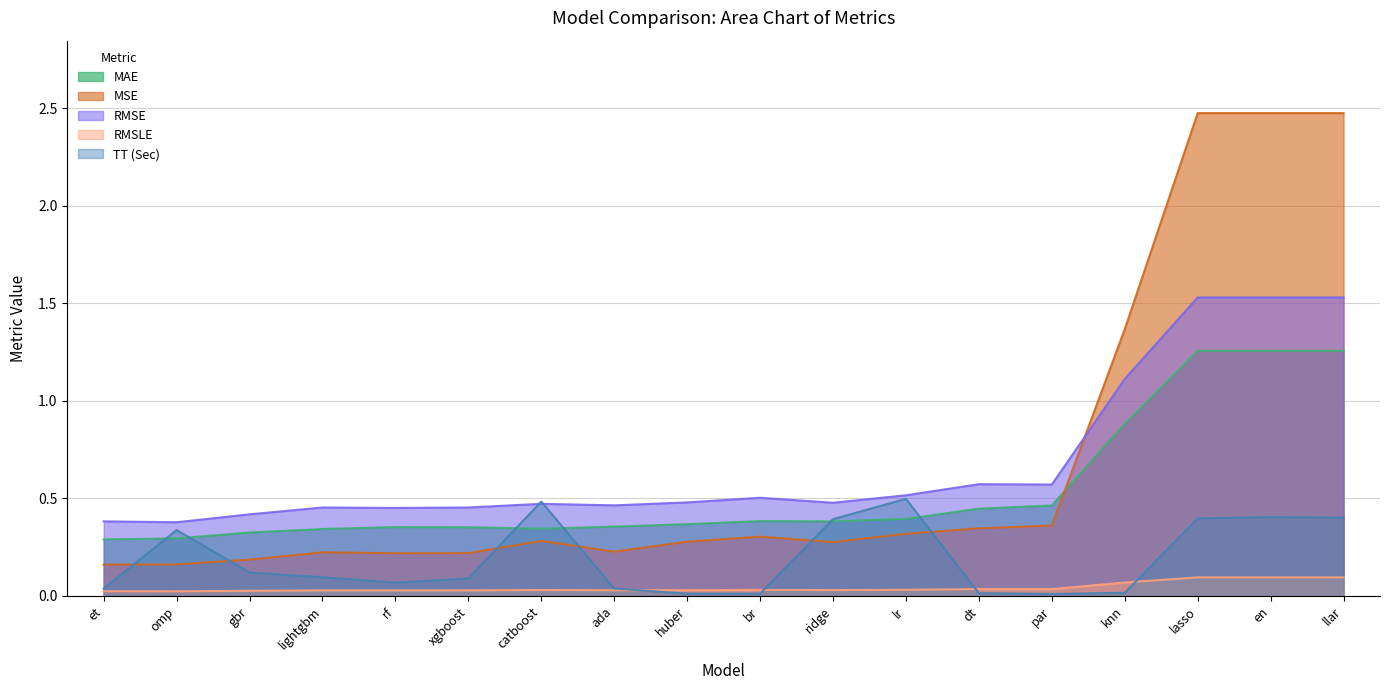

At which category does the chart reach its minimum across all series?

par